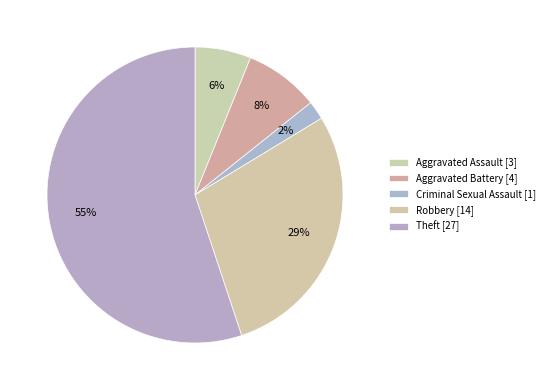

Count the number of slices in the pie.

5